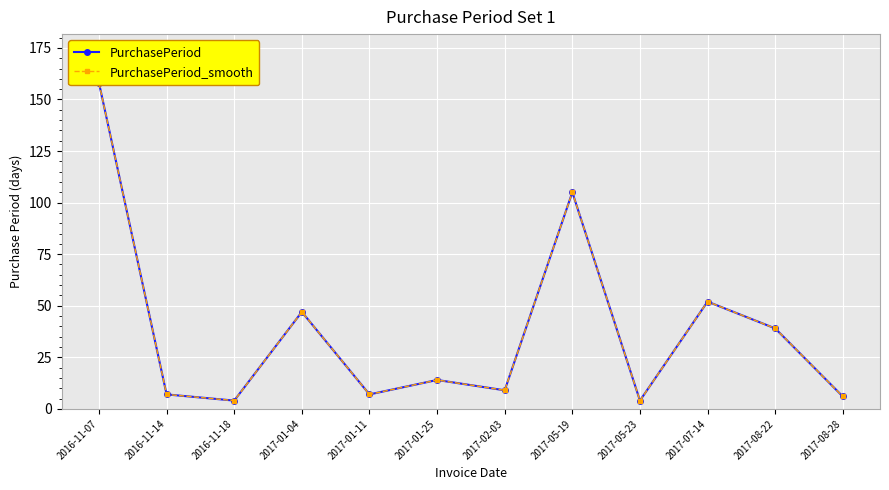

Reading left to right, extract all data points from this chart.

PurchasePeriod: 158	7	4	47	7	14	9	105	4	52	39	6
PurchasePeriod_smooth: 158	7	4	47	7	14	9	105	4	52	39	6